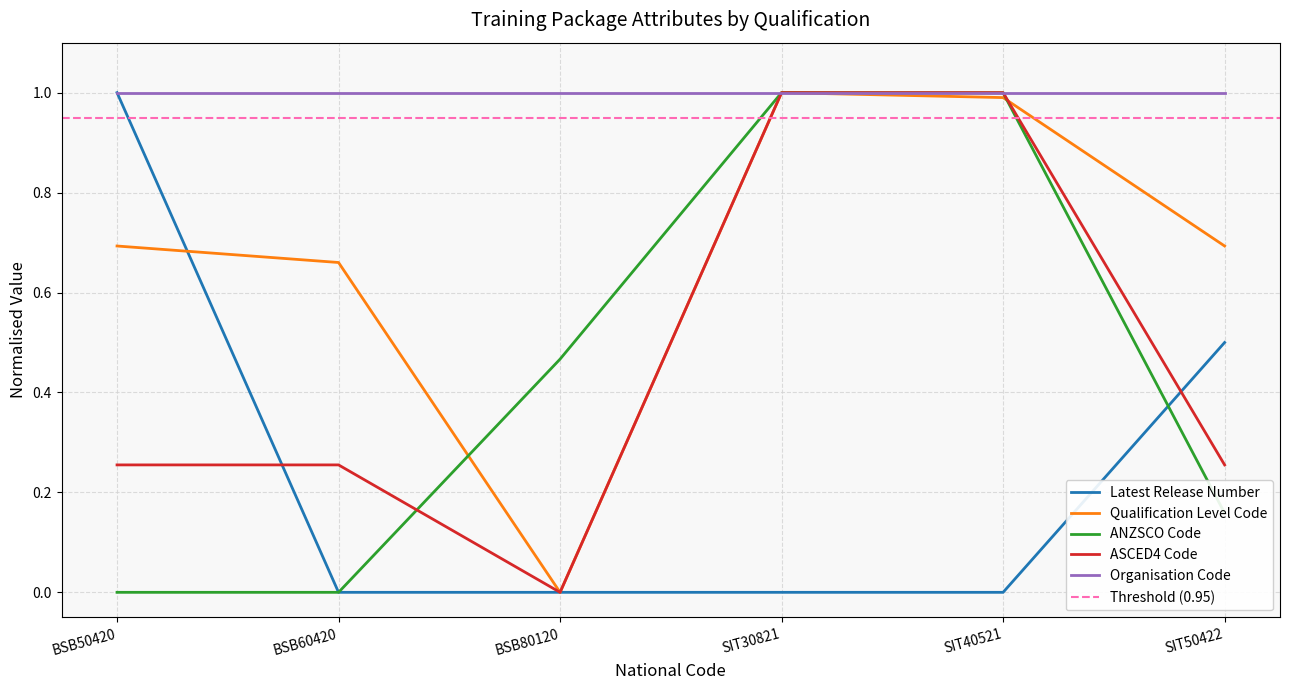

How many categories are shown in the chart?

6